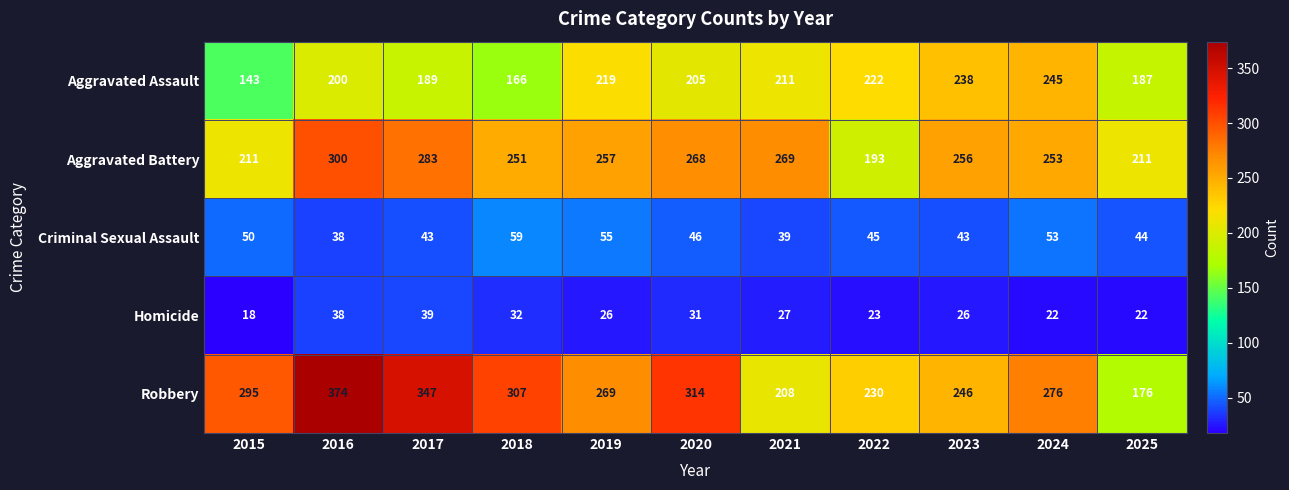

The Homicide series shows 39 at 2017. True or false?

True